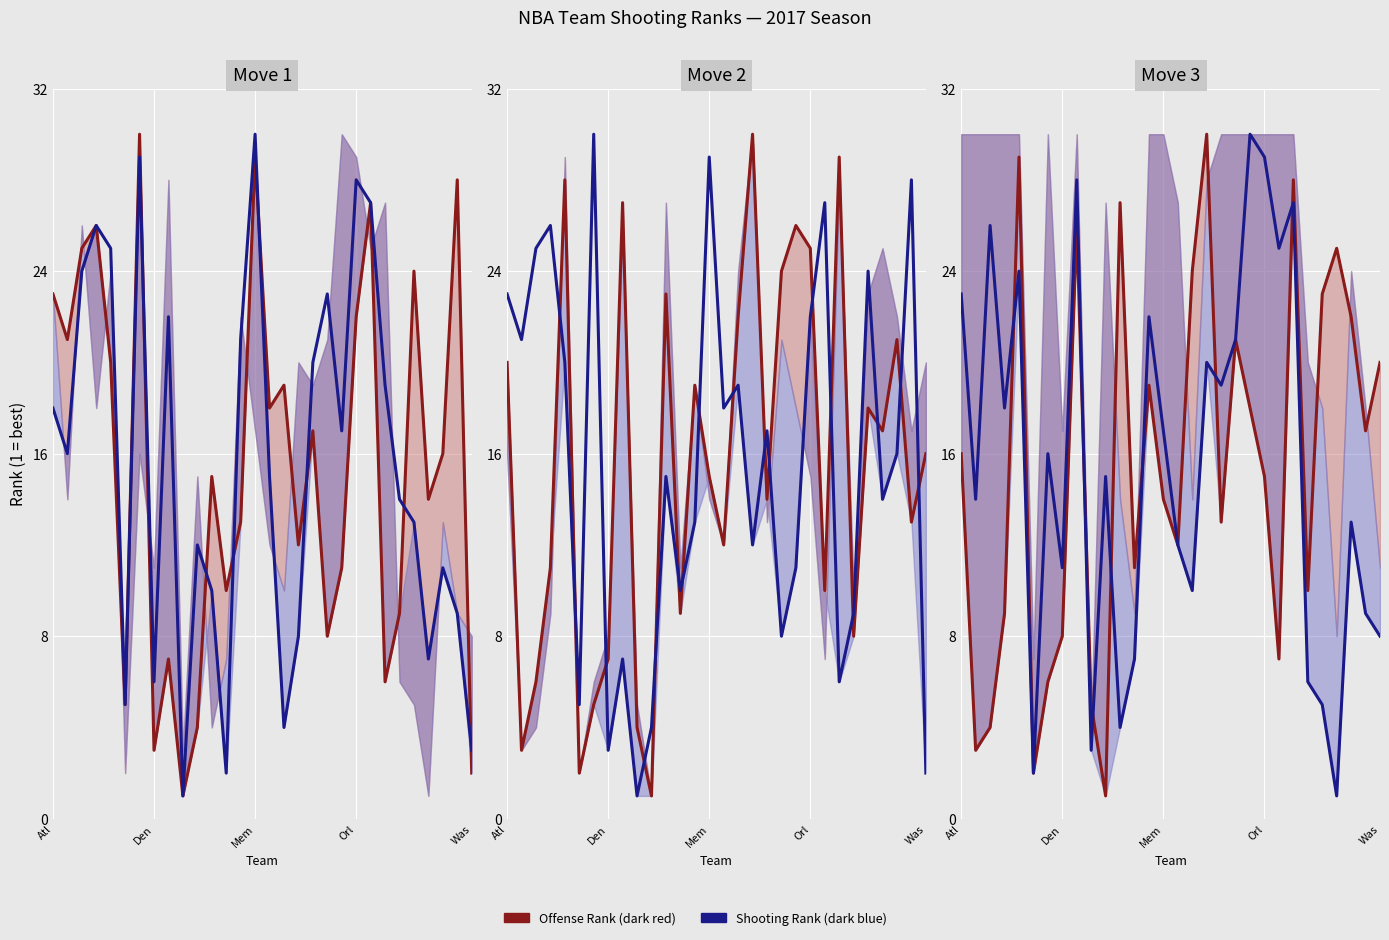

Which has a higher value, Mem or Was?

Mem